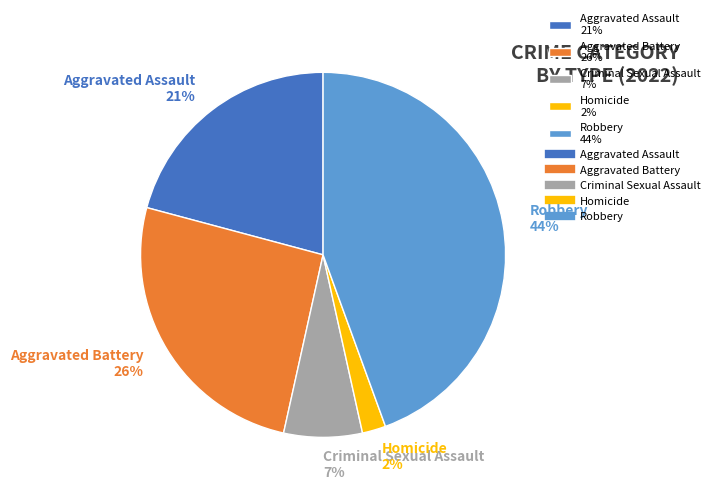

Combined, do Robbery 44% and Criminal Sexual Assault 7% account for over 50%?

Yes